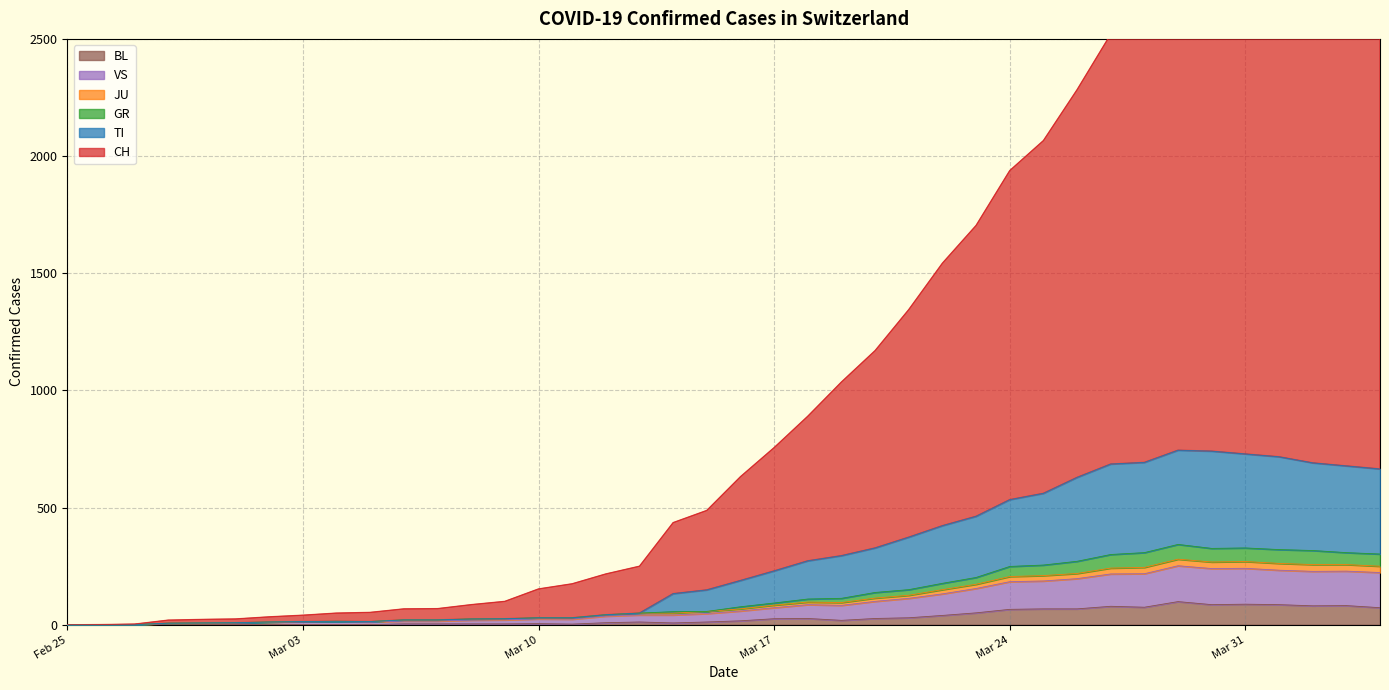

True or false: VS and TI cross at least once.

False